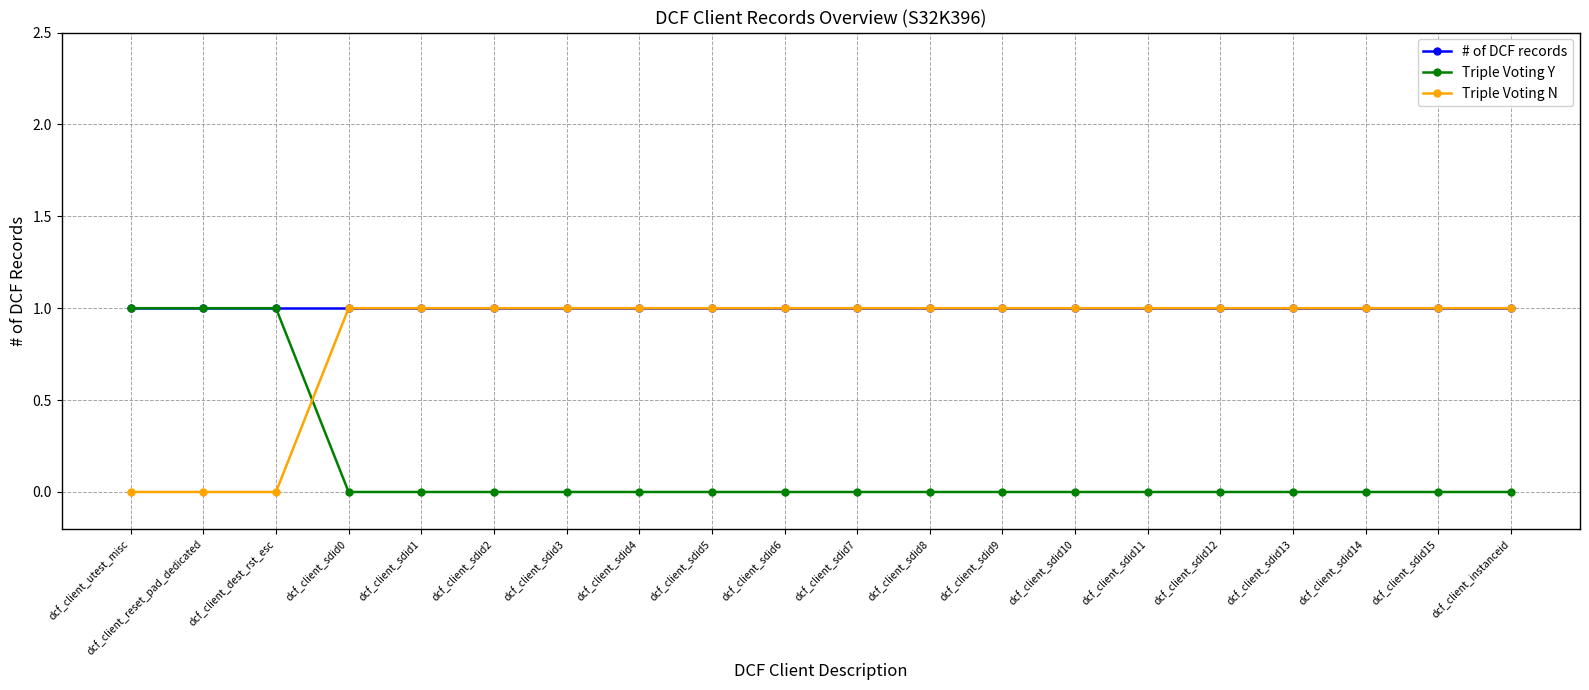

How many lines are shown in the chart?

3